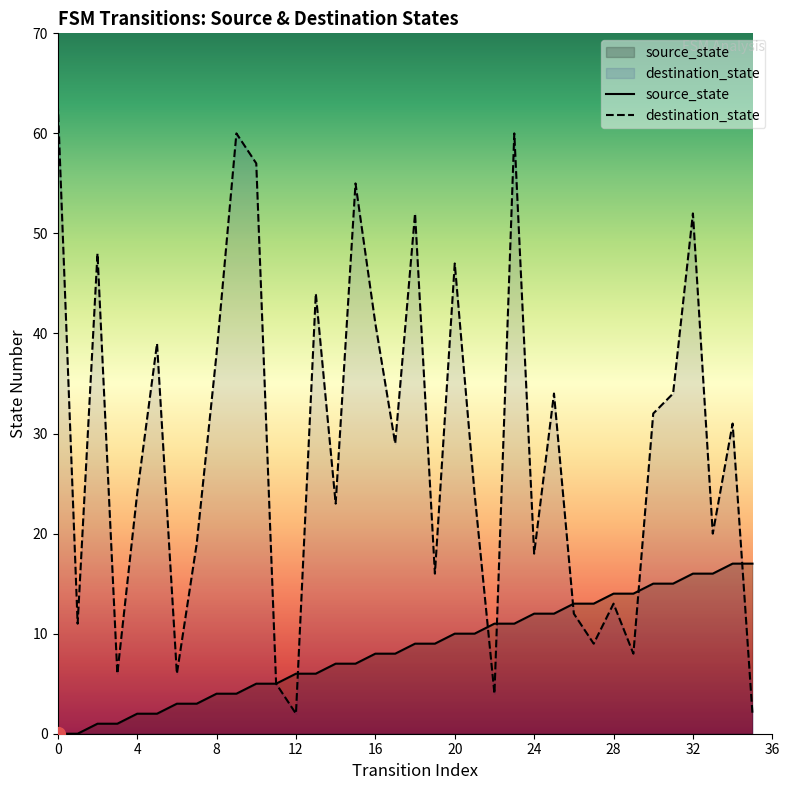

How many lines are shown in the chart?

2